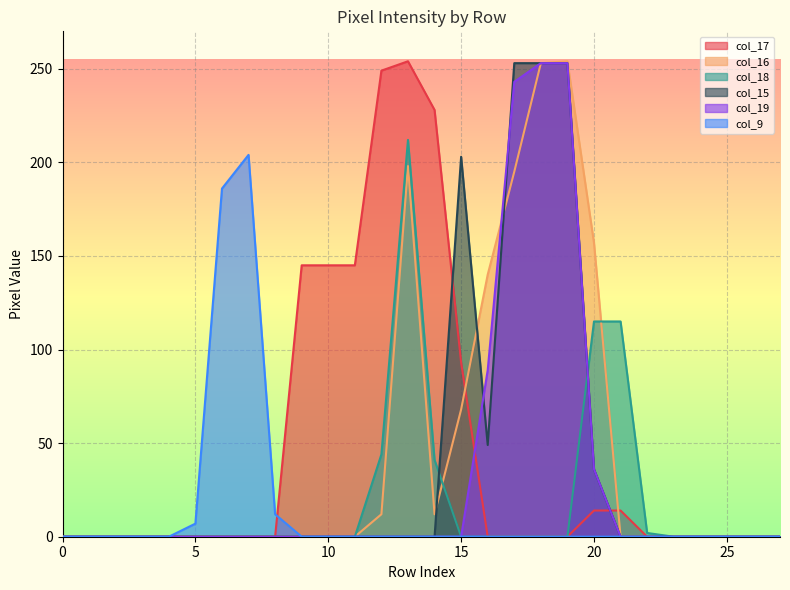

What is the total value across all series at 21?

129